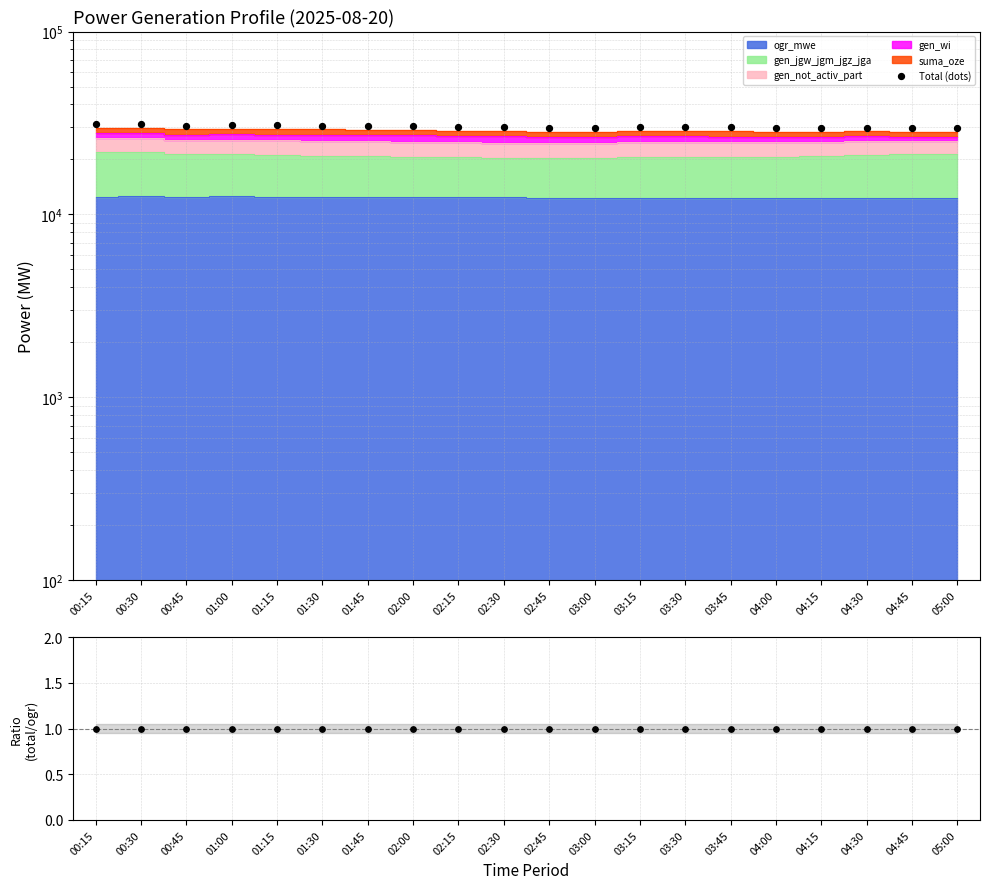

What is the change in value from 04:00 to 04:45?

-219.5